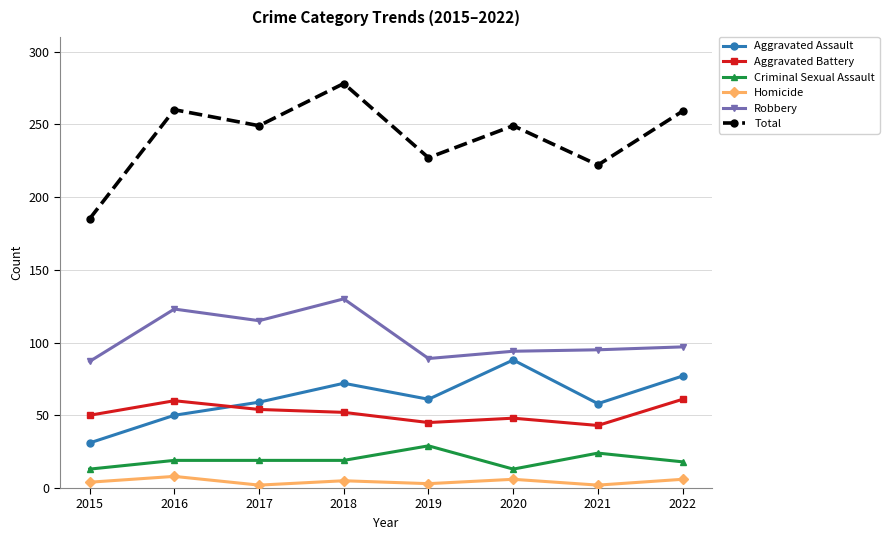

True or false: Robbery has a value of 95 at 2021.

True